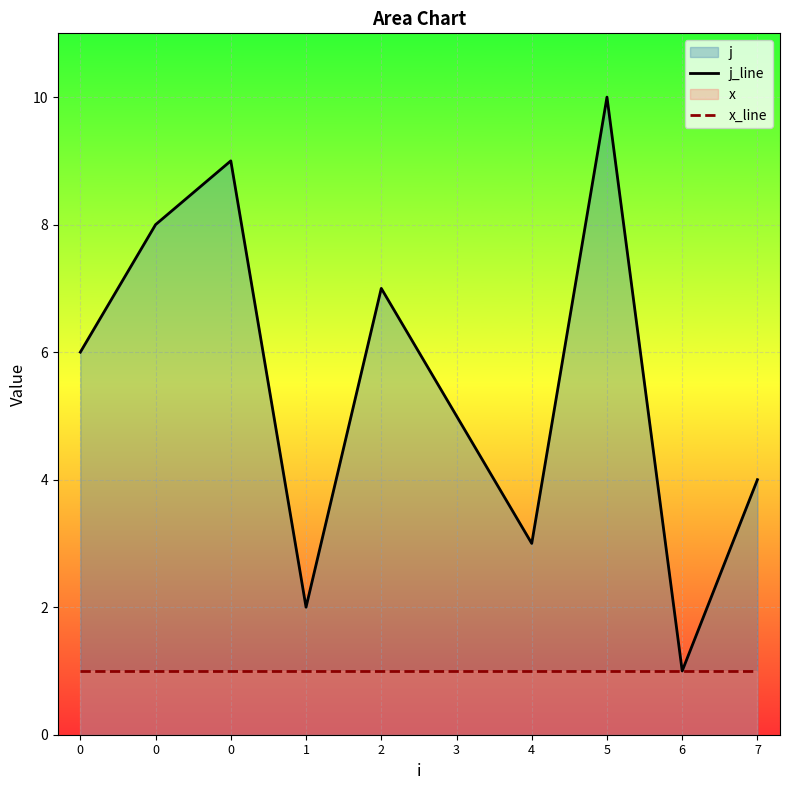

At how many categories does at least one series exceed 2?

8